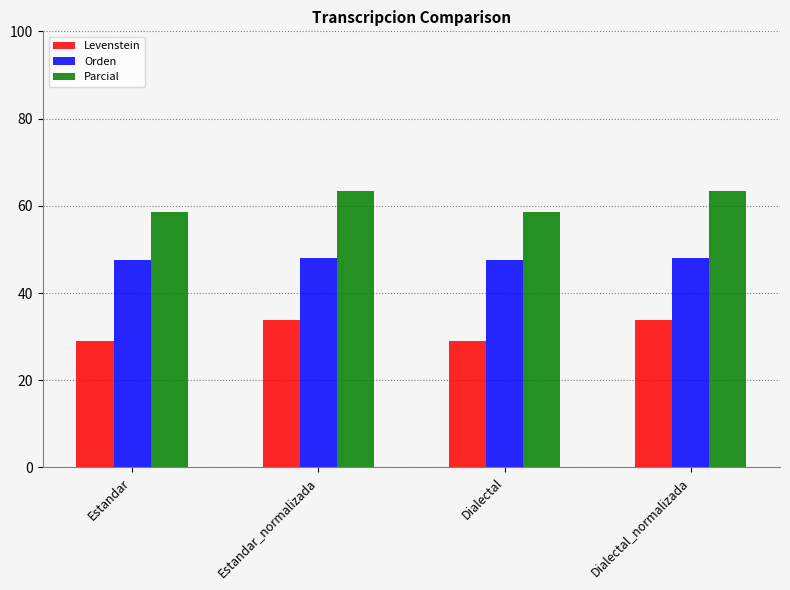

How many values in the Parcial series exceed 63?

2